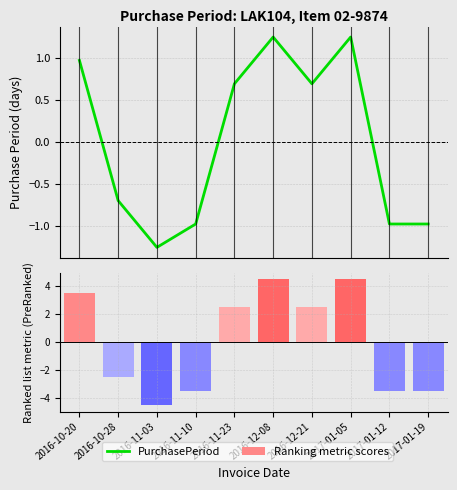

Does the chart contain any negative values?

Yes